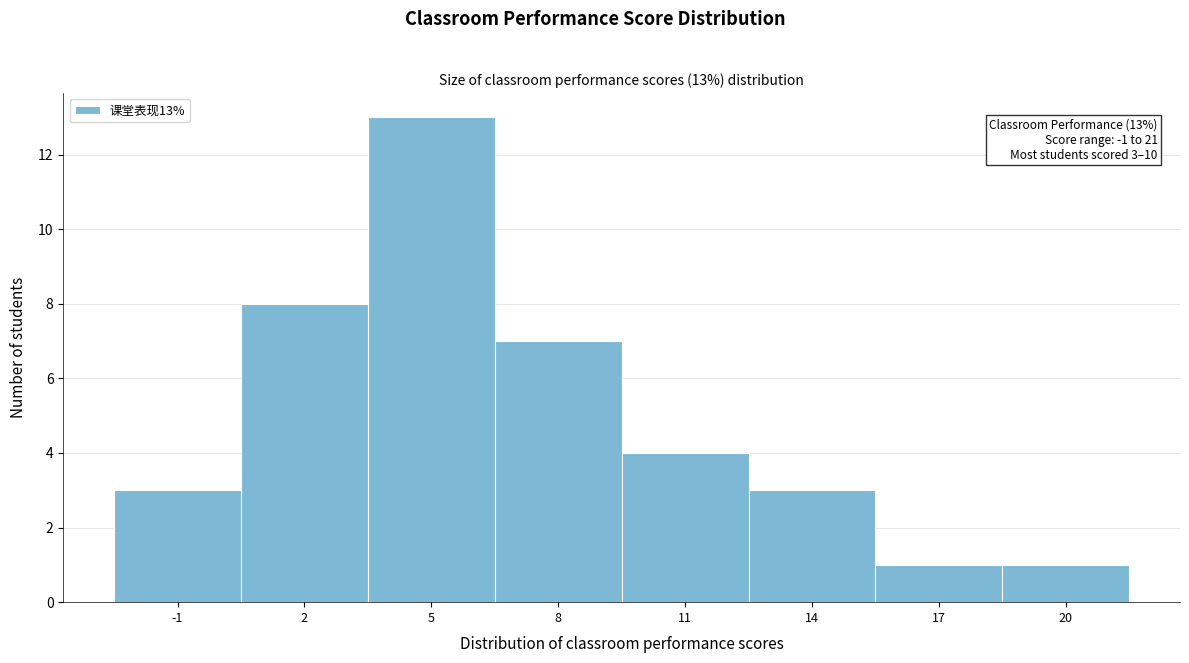

Reading left to right, list all the values displayed in this chart.

-1=3	2=8	5=13	8=7	11=4	14=3	17=1	20=1